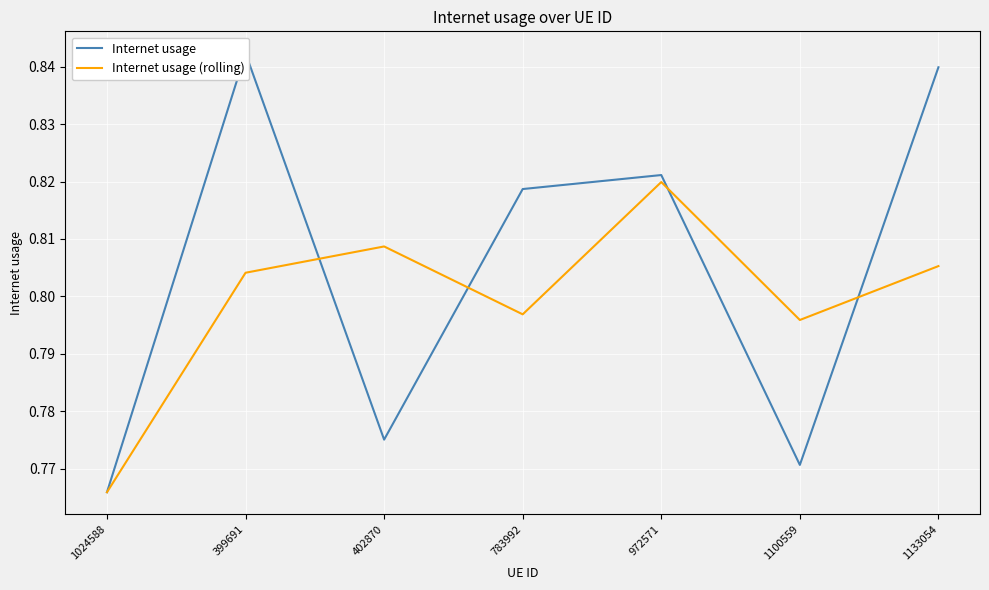

Count the number of data series in this chart.

2